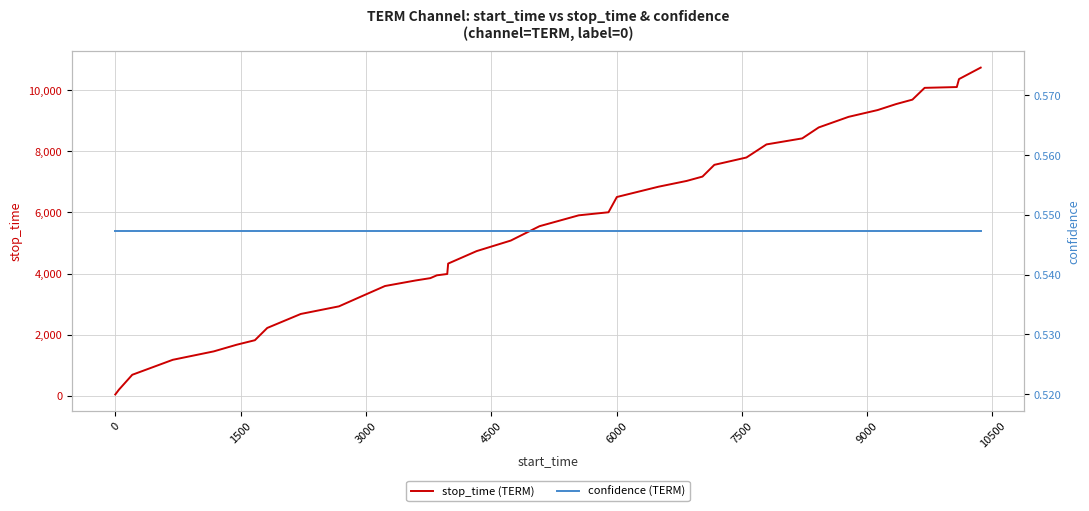

True or false: stop_time (TERM) and confidence (TERM) cross at least once.

False